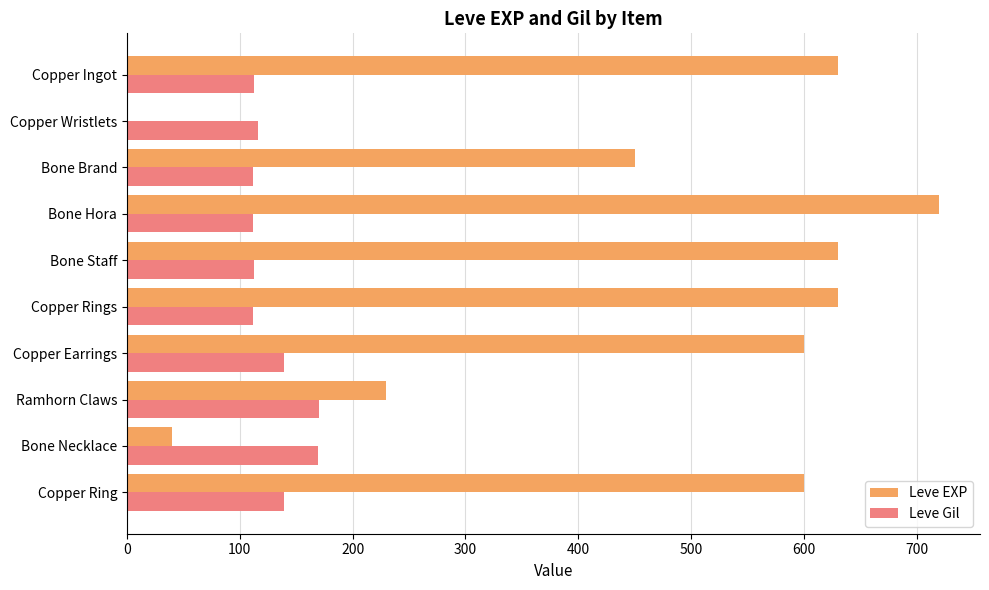

What is the sum of all Leve Gil values?

1295